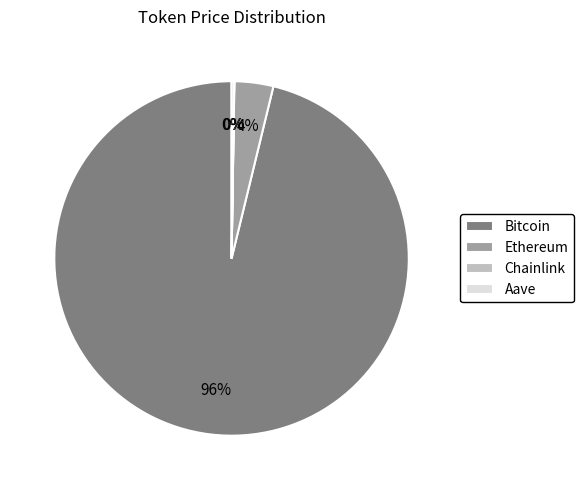

True or false: Ethereum accounts for 4% of the total.

True